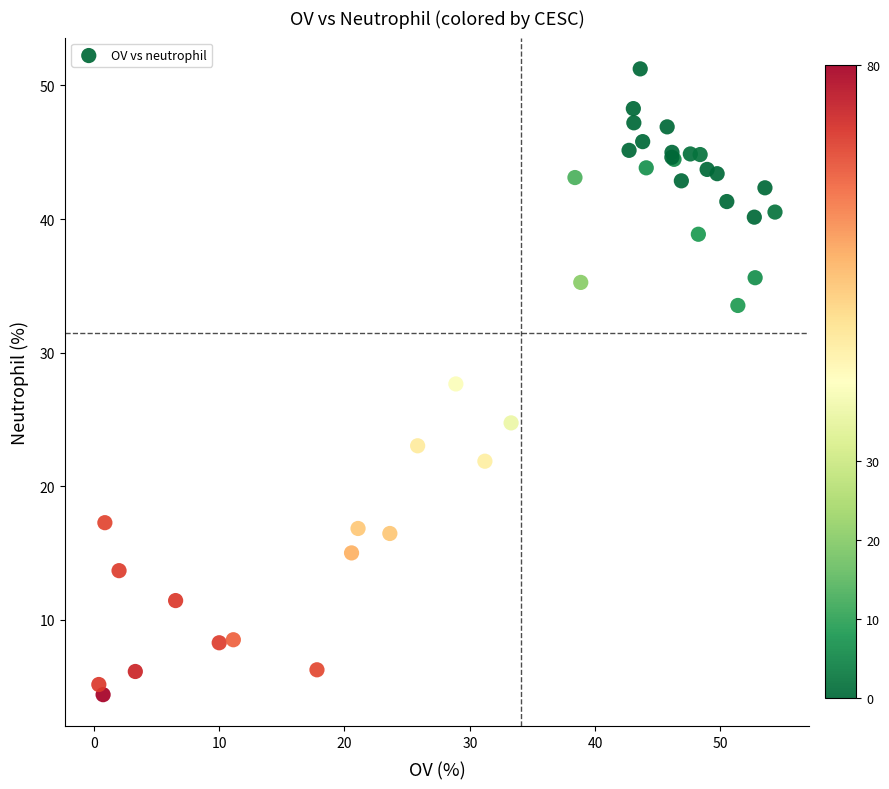

What Y value in the scatter plot is closest to 27?

27.7